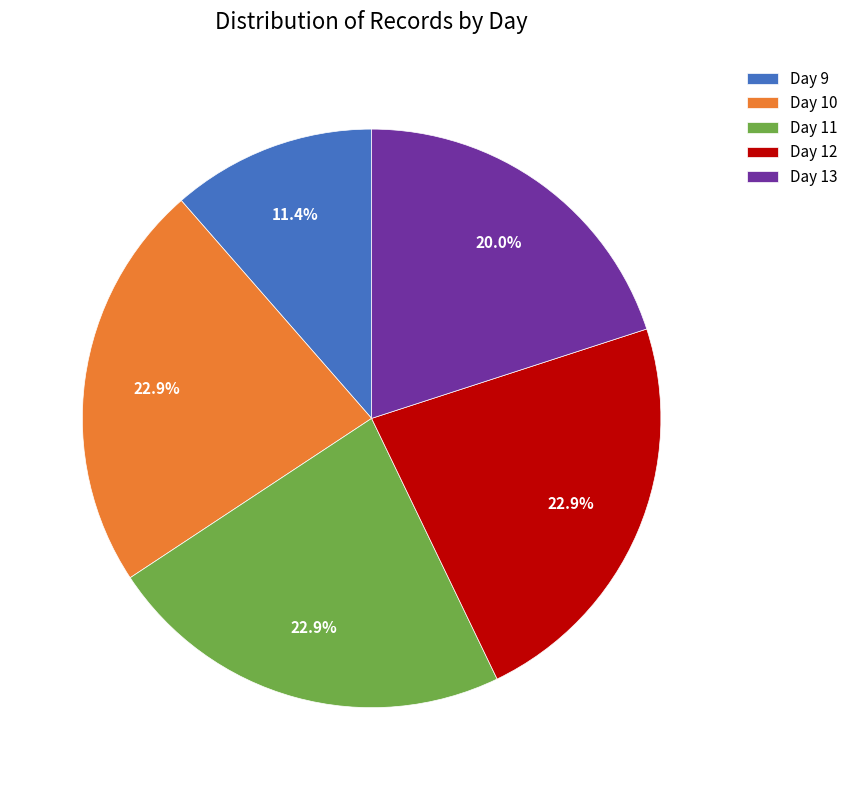

Combined, what portion of the pie is Day 13 and Day 9?

31.4%